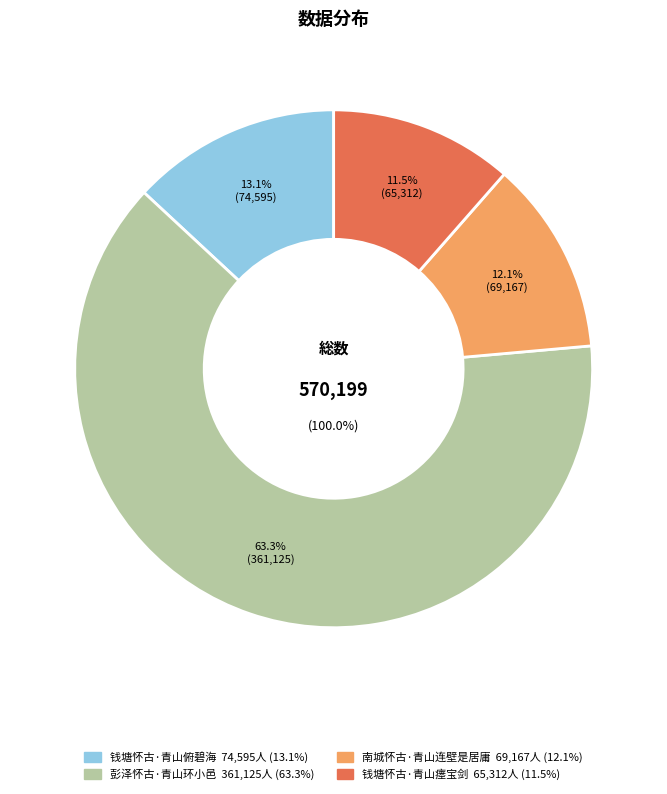

Which has a higher value, 钱塘怀古·青山俯碧海 or 南城怀古·青山连壁是居庸?

钱塘怀古·青山俯碧海